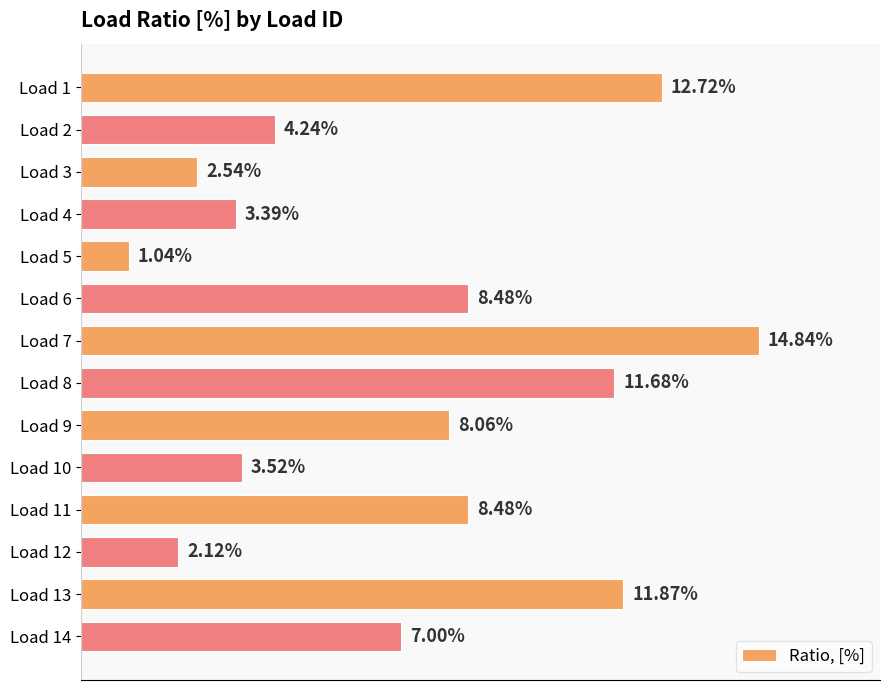

Are the bars grouped side by side (vs. stacked)?

No